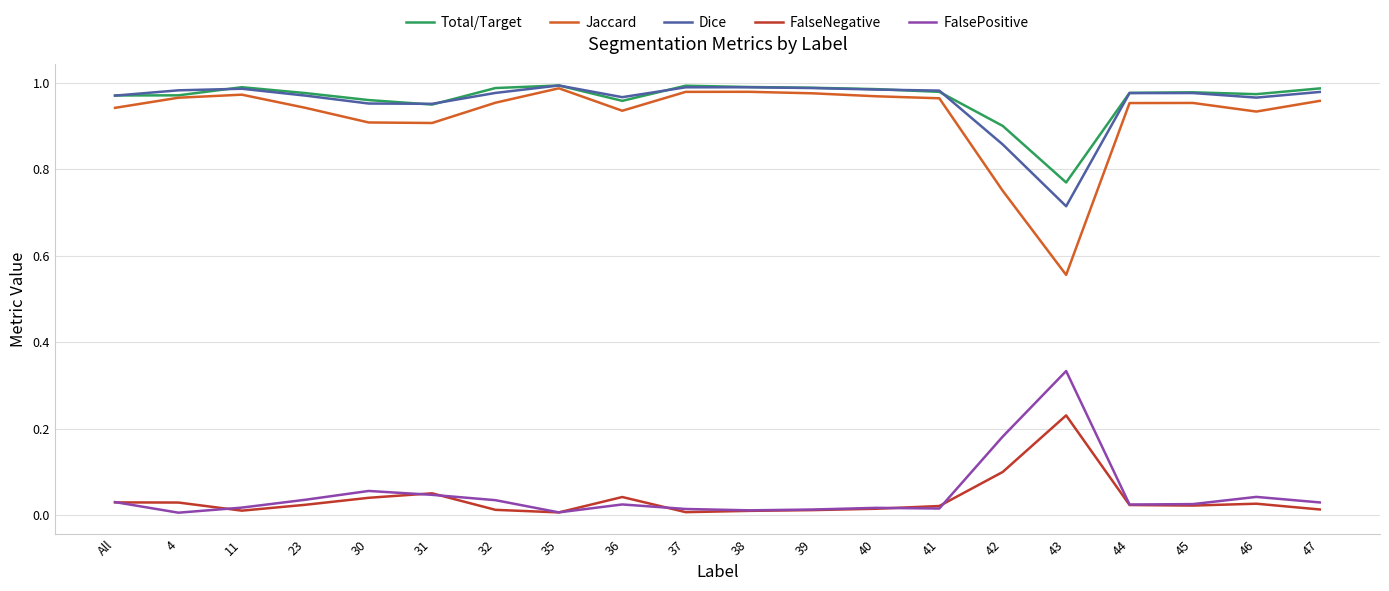

Is the value of FalseNegative at All greater than the value of Dice at 31?

No